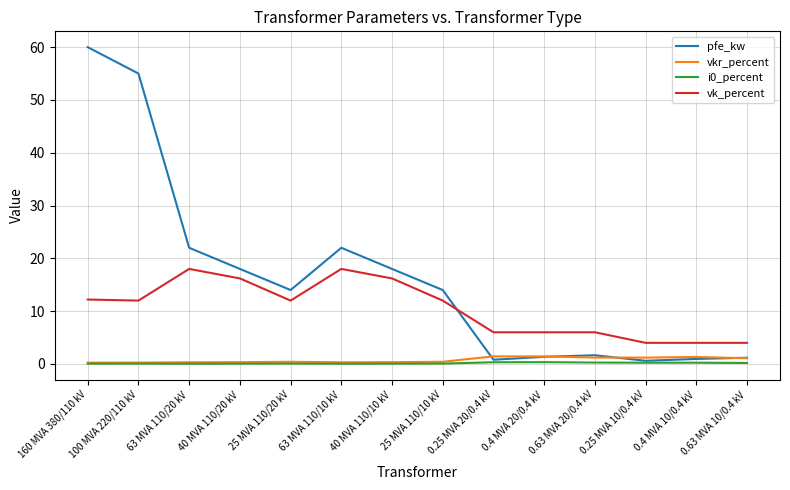

Is it true that pfe_kw equals 84.8 at 100 MVA 220/110 kV?

False